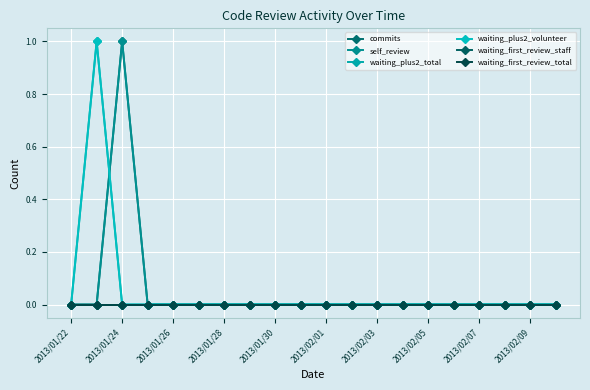

How many values in the waiting_plus2_total series exceed 0?

1